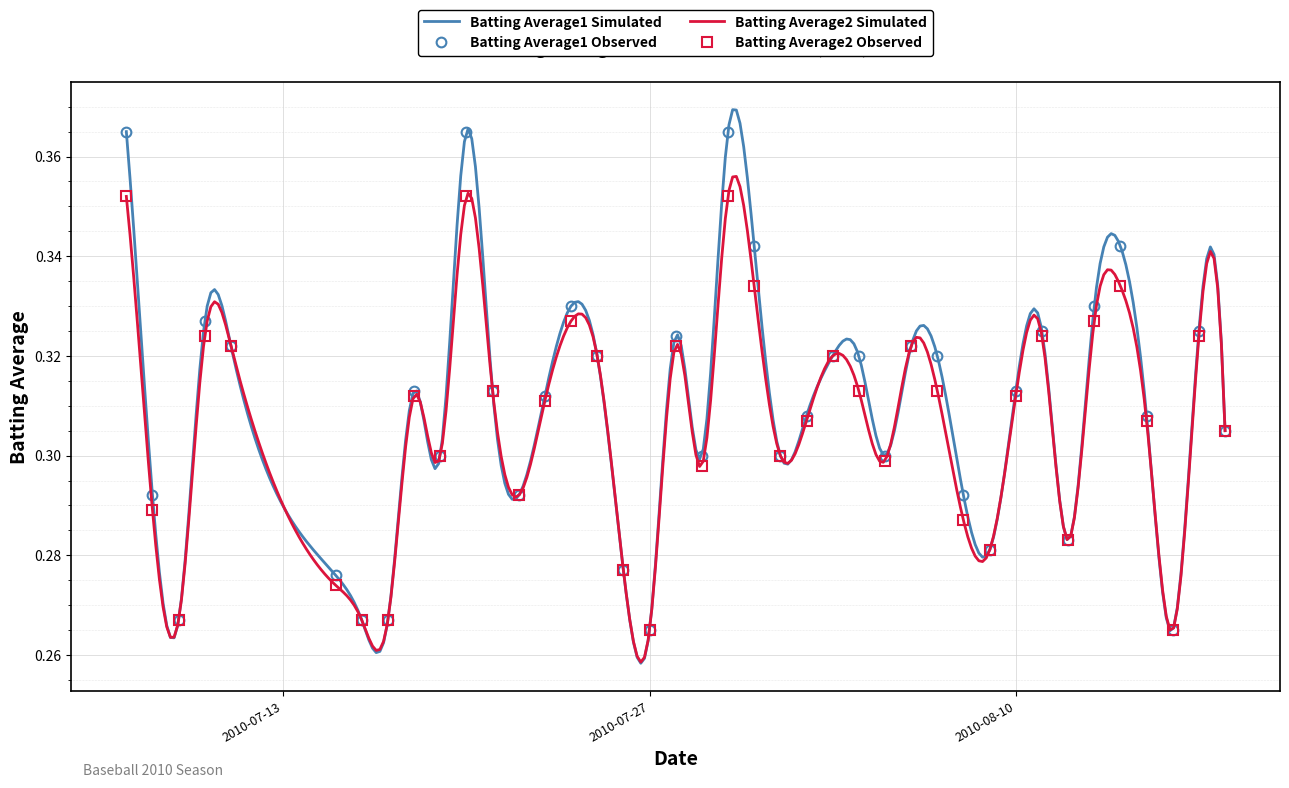

Between 2010-07-17 and 2010-08-03, which series saw the biggest shift?

Batting Average1